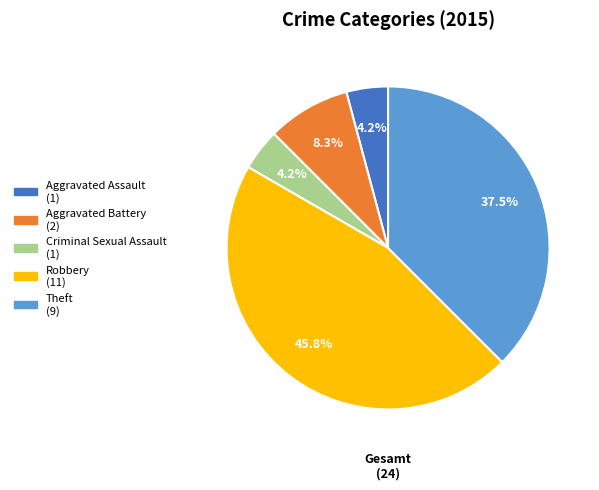

To the nearest percent, what is the difference between the Criminal Sexual Assault and Robbery slice percentages?

42%